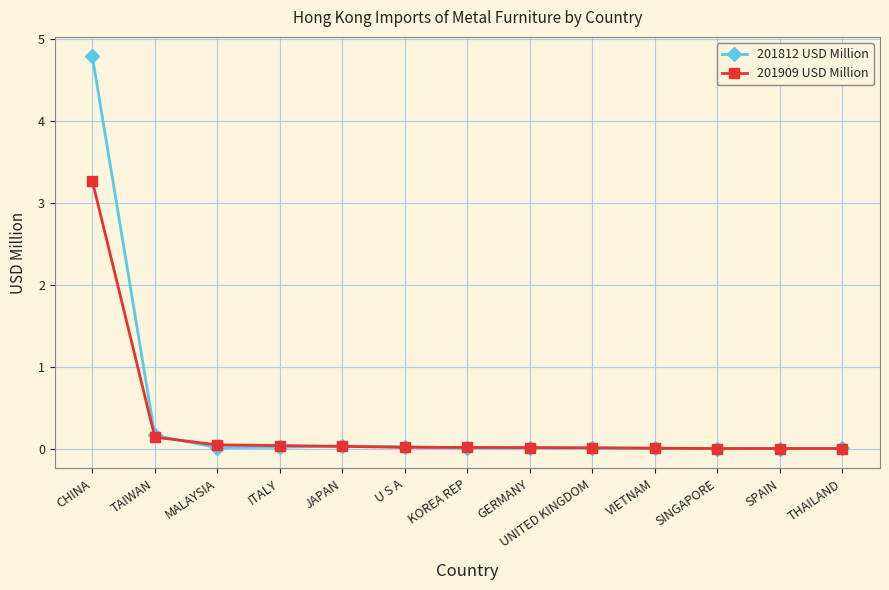

What is the maximum value for 201909 USD Million?

3.3